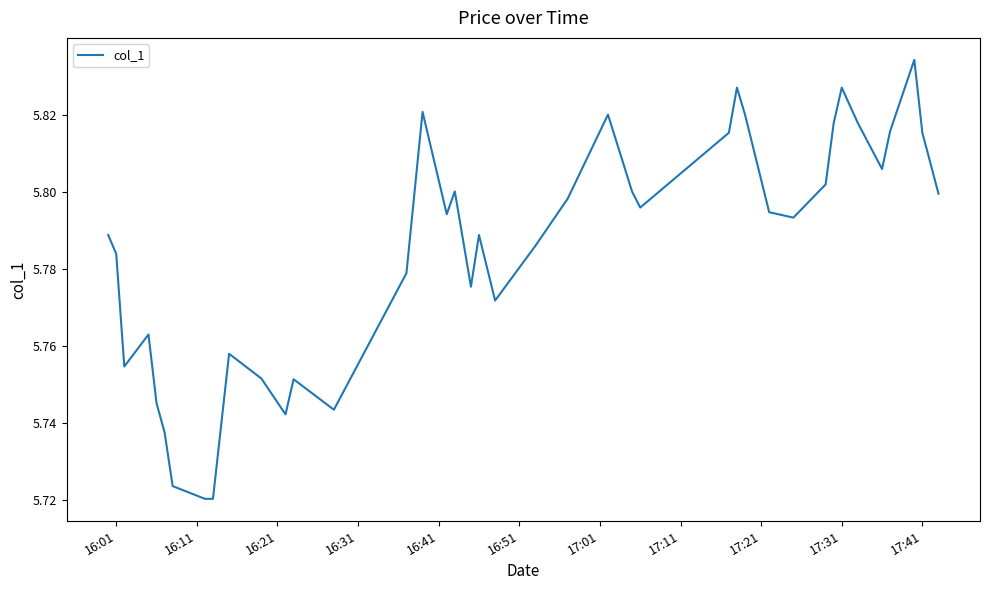

The chart shows a value of 9.8 at 17:41. True or false?

False